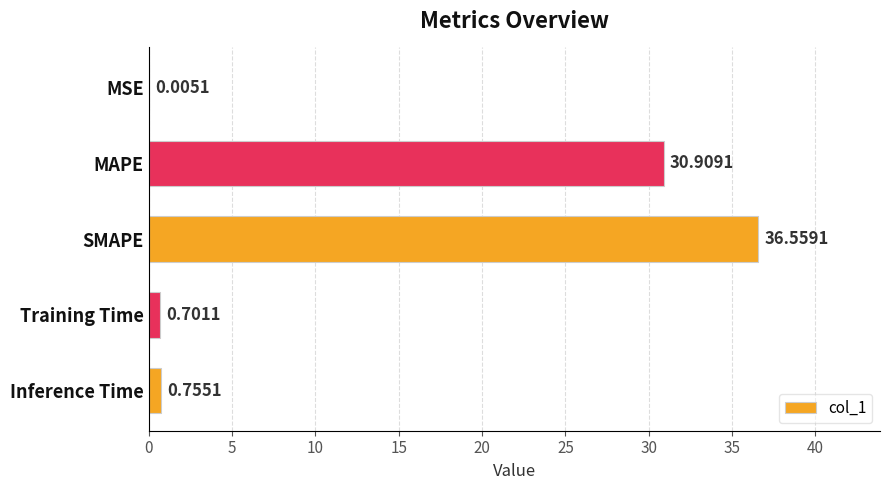

Between MAPE and Training Time, which is larger?

MAPE